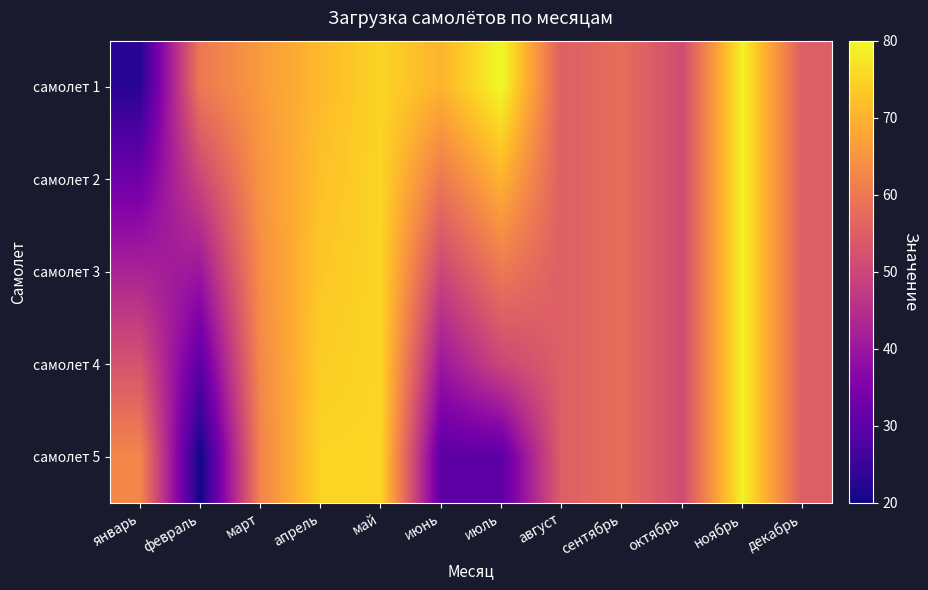

What is the total value across all series at июнь?

250.0